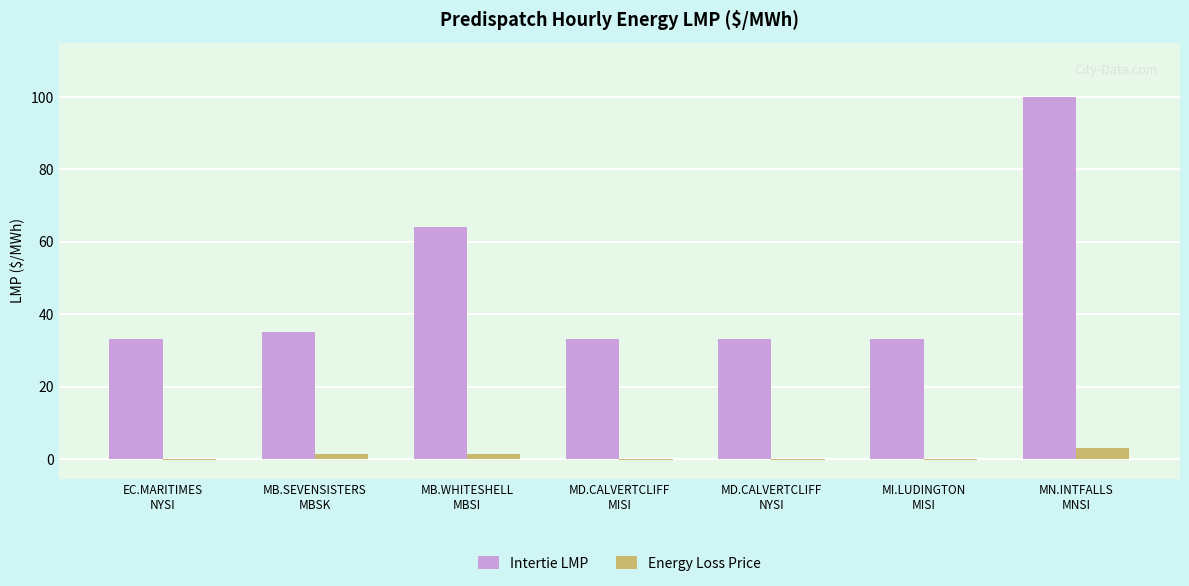

How many groups of bars are there?

7